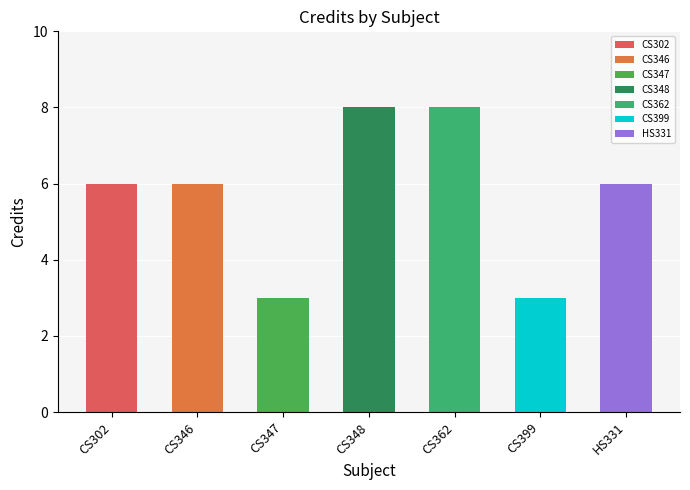

What value does the data have at CS399?

3